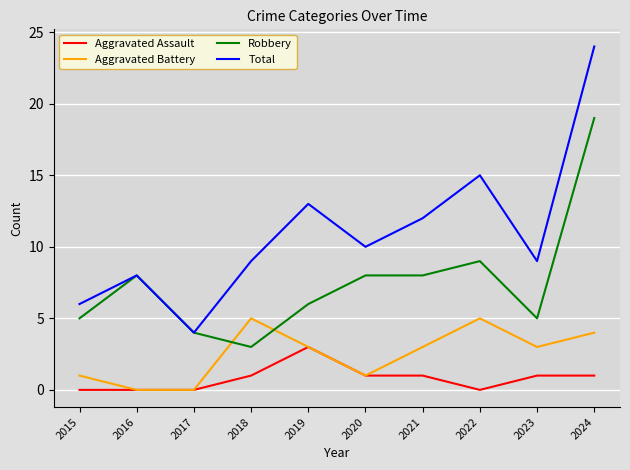

Reading left to right, transcribe all the data shown in this chart.

Aggravated Assault: 0	0	0	1	3	1	1	0	1	1
Aggravated Battery: 1	0	0	5	3	1	3	5	3	4
Robbery: 5	8	4	3	6	8	8	9	5	19
Total: 6	8	4	9	13	10	12	15	9	24